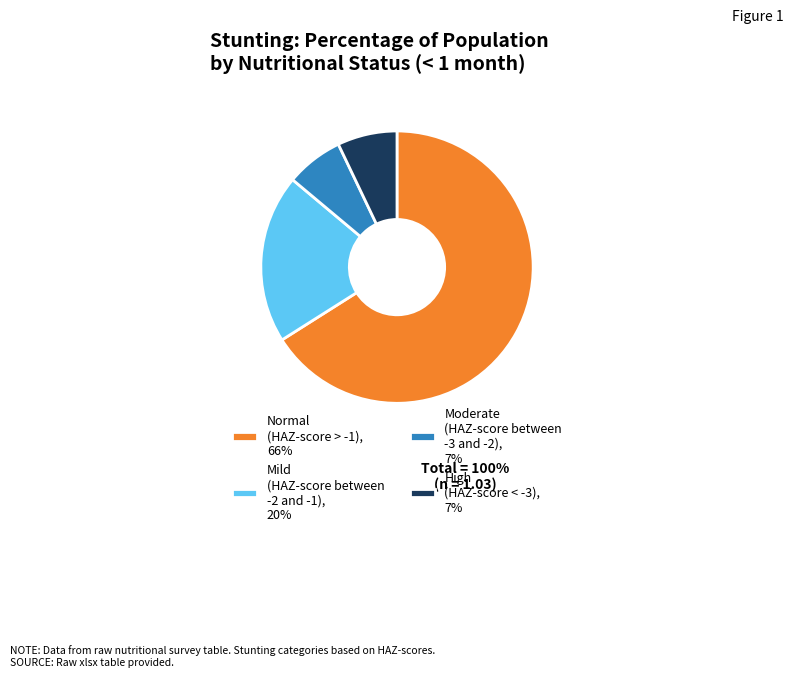

Between Mild (HAZ-score between -2 and -1), 20% and Normal (HAZ-score > -1), 66%, which is larger?

Normal (HAZ-score > -1), 66%